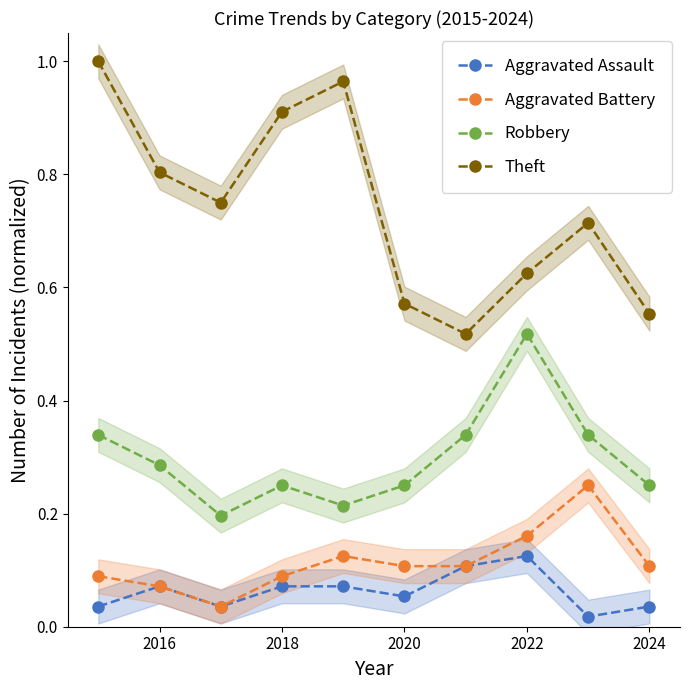

What is the difference between the maximum and minimum values in the Theft series?

0.5